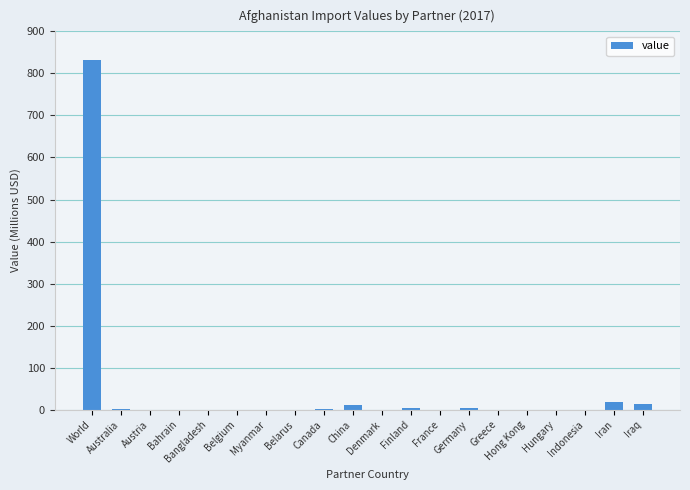

How many series are shown in this chart?

1